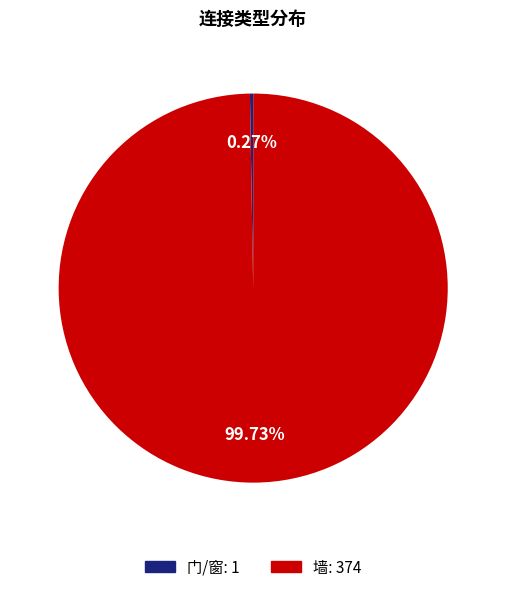

Does any single category account for the majority?

Yes